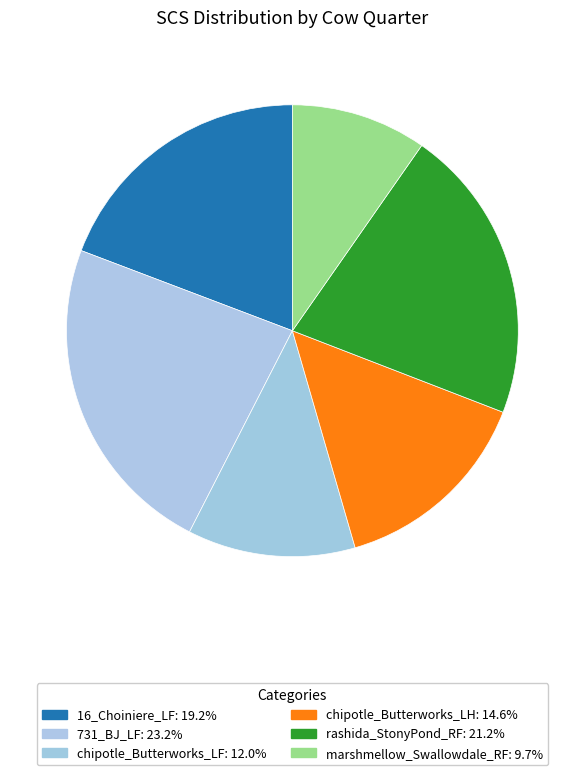

What portion of the pie excludes 16_Choiniere_LF?

80.8%